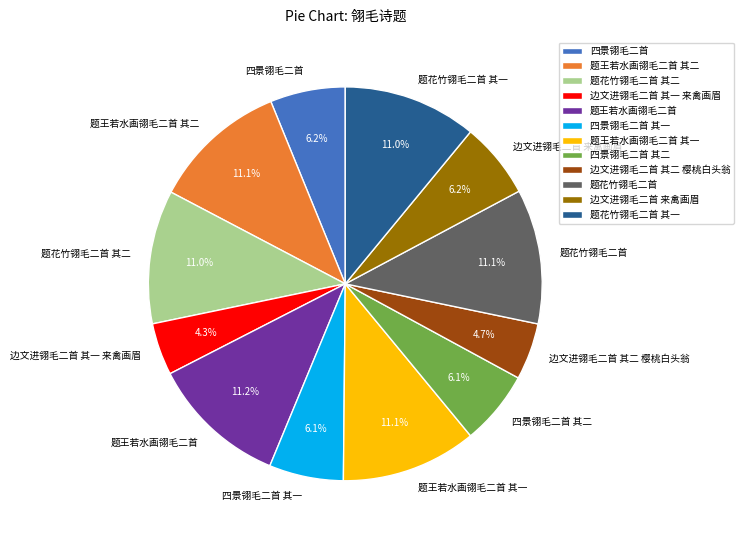

Which has a higher value, 四景翎毛二首 其二 or 题花竹翎毛二首 其一?

题花竹翎毛二首 其一